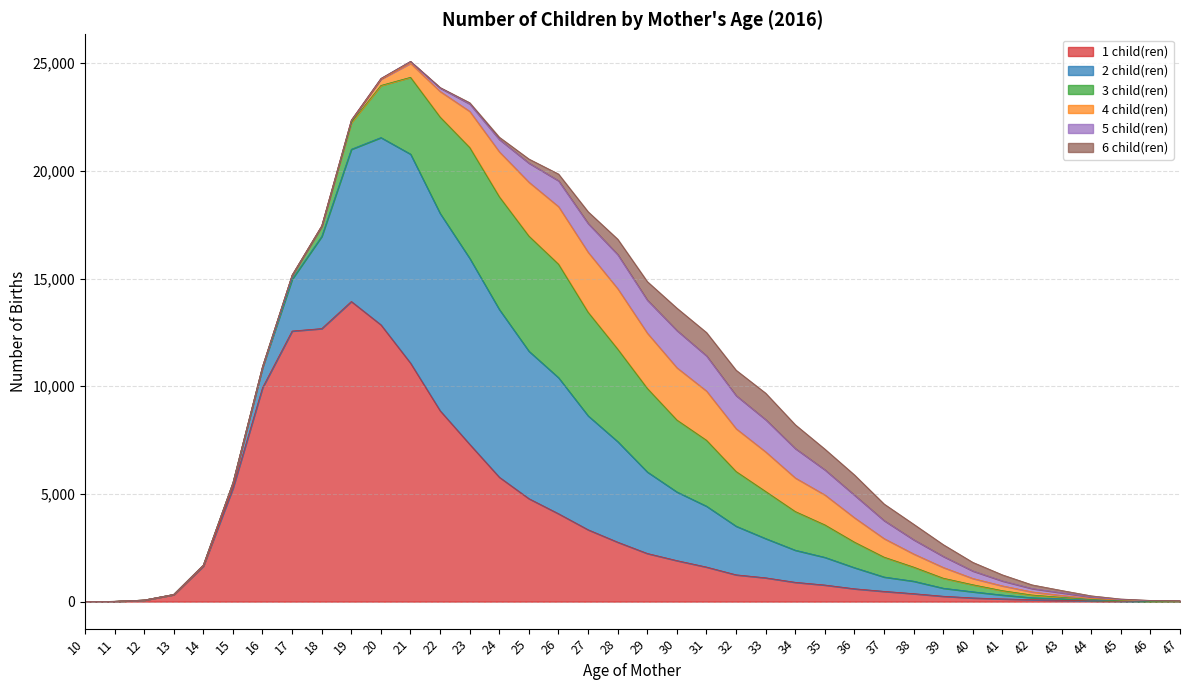

Rank the categories by 1 value from lowest to highest.

10, 47, 46, 11, 45, 44, 43, 12, 42, 41, 40, 39, 13, 38, 37, 36, 35, 34, 33, 32, 31, 14, 30, 29, 28, 27, 26, 25, 15, 24, 23, 22, 16, 21, 17, 18, 20, 19